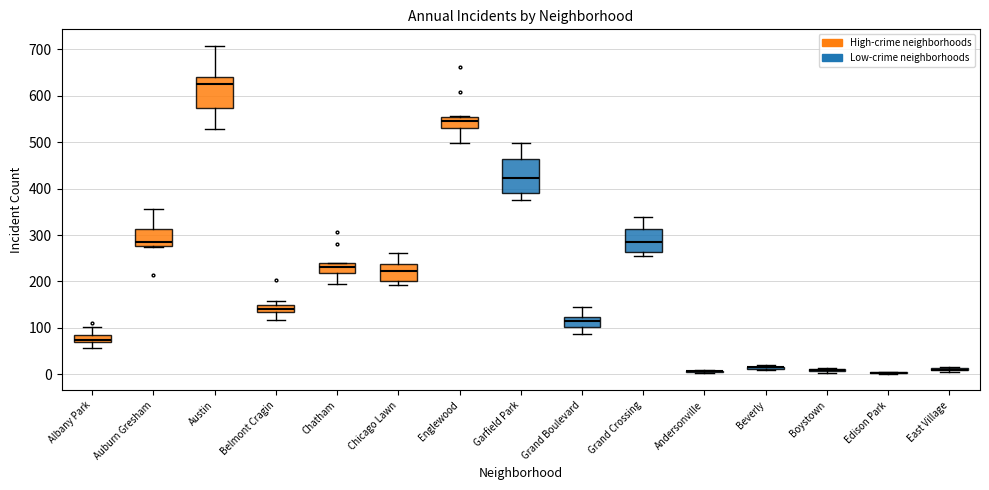

Where does the median line of the box for Englewood sit on the y-axis? The values are not printed on the chart, so give them approximately, as read against the axis.

550